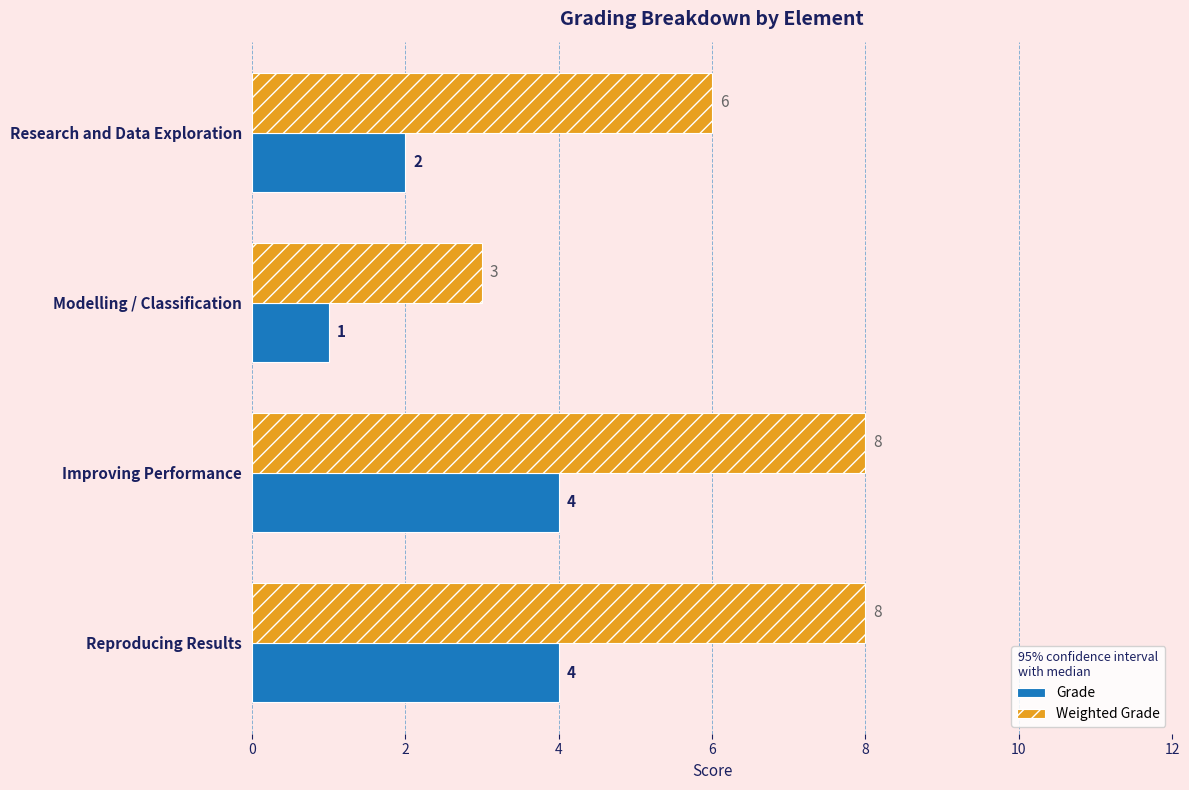

How many Weighted Grade values are between 6 and 8?

3